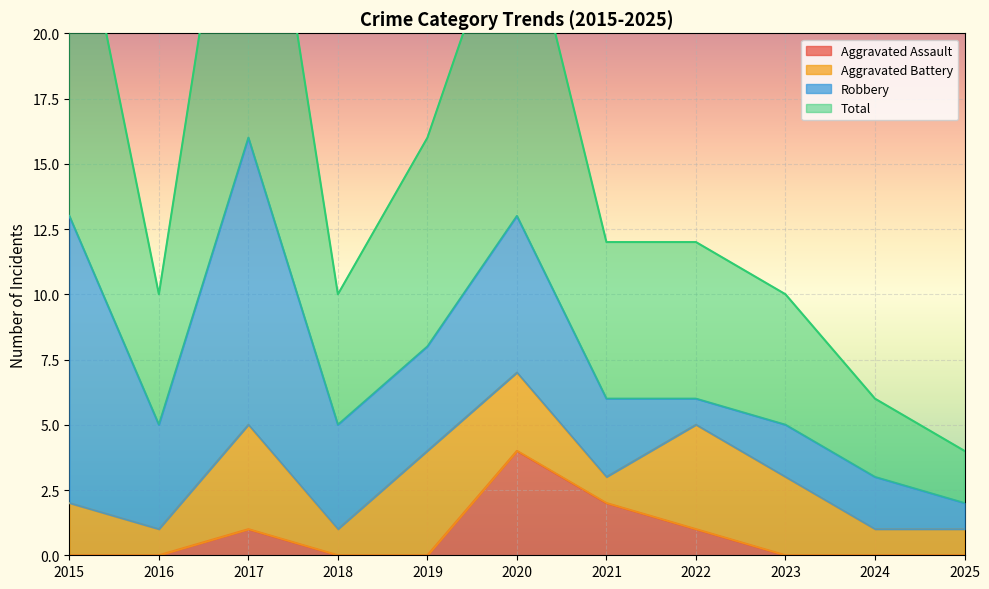

What is the maximum value for Aggravated Assault?

4